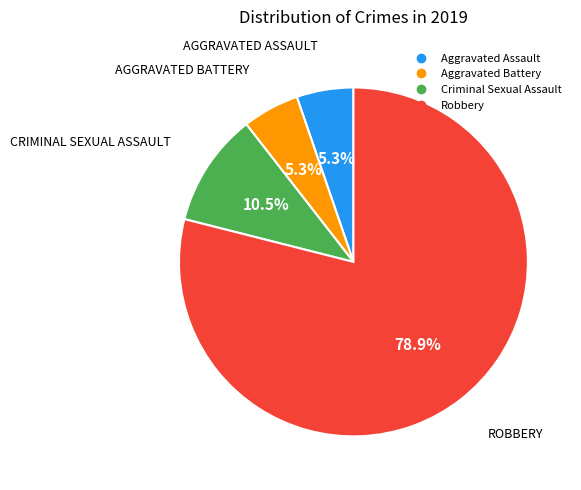

True or false: Robbery accounts for 74% of the total.

False